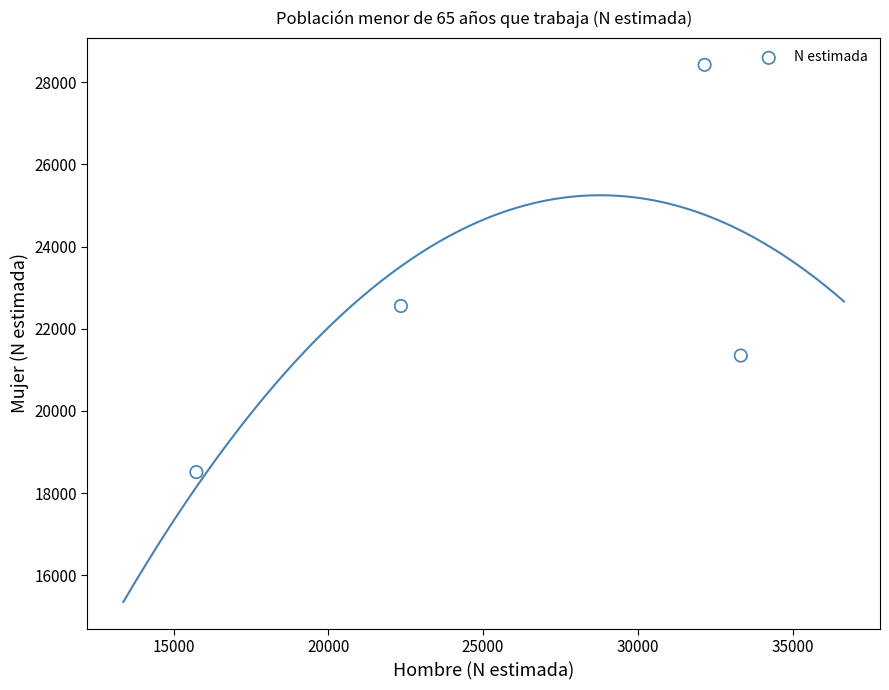

What Y value in the scatter plot is closest to 23466?

22553